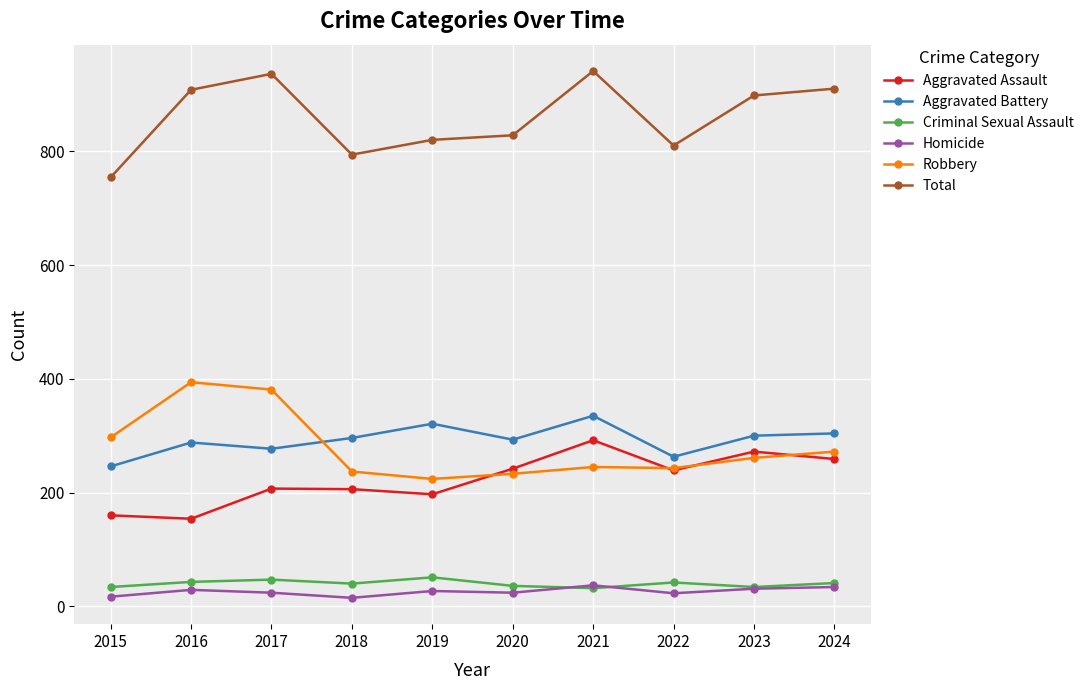

What is the highest value of the Total series?

941